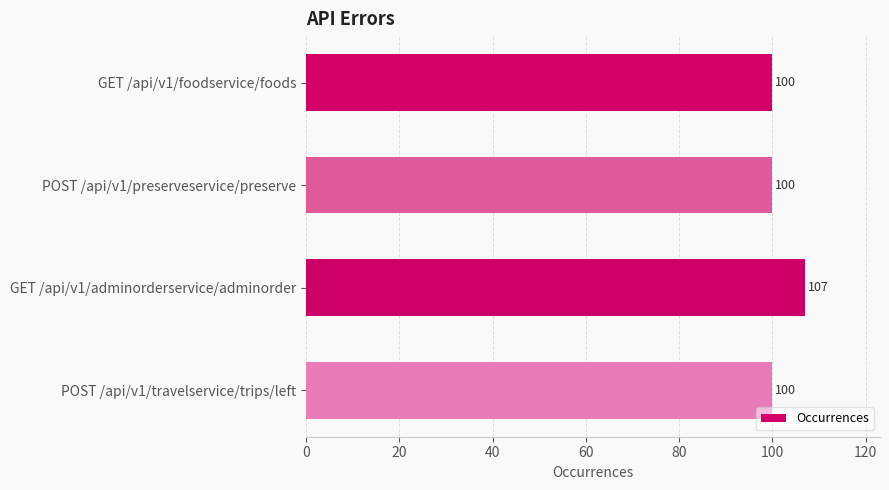

True or false: the data shows 107 at GET /api/v1/adminorderservice/adminorder.

True